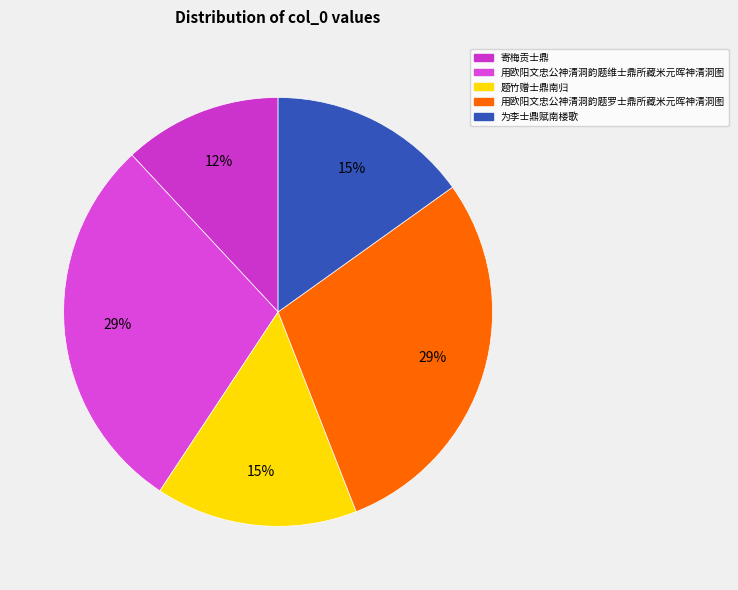

Count the number of slices in the pie.

5